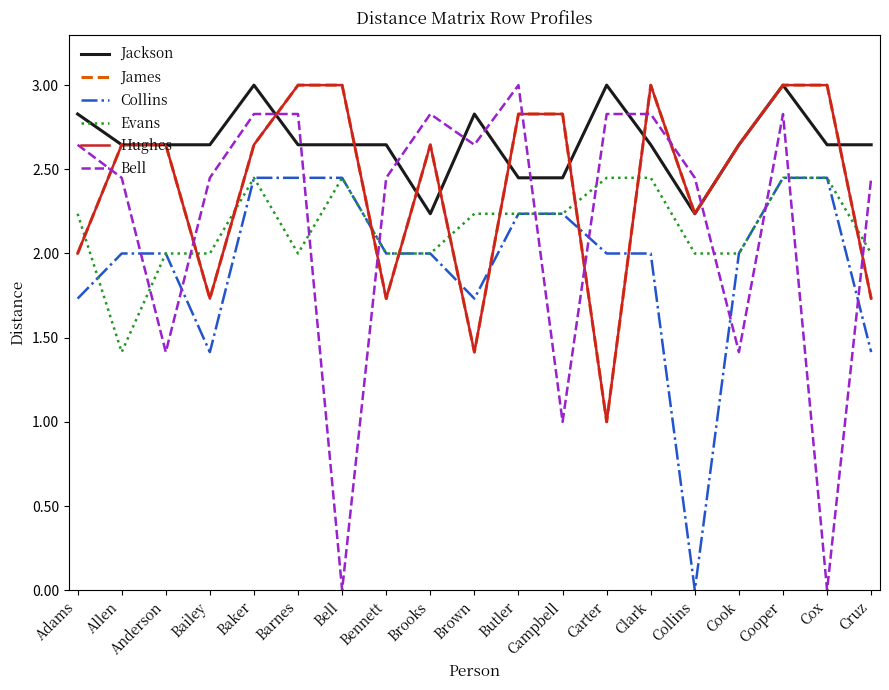

The value of James at Barnes is 1.0. True or false?

False